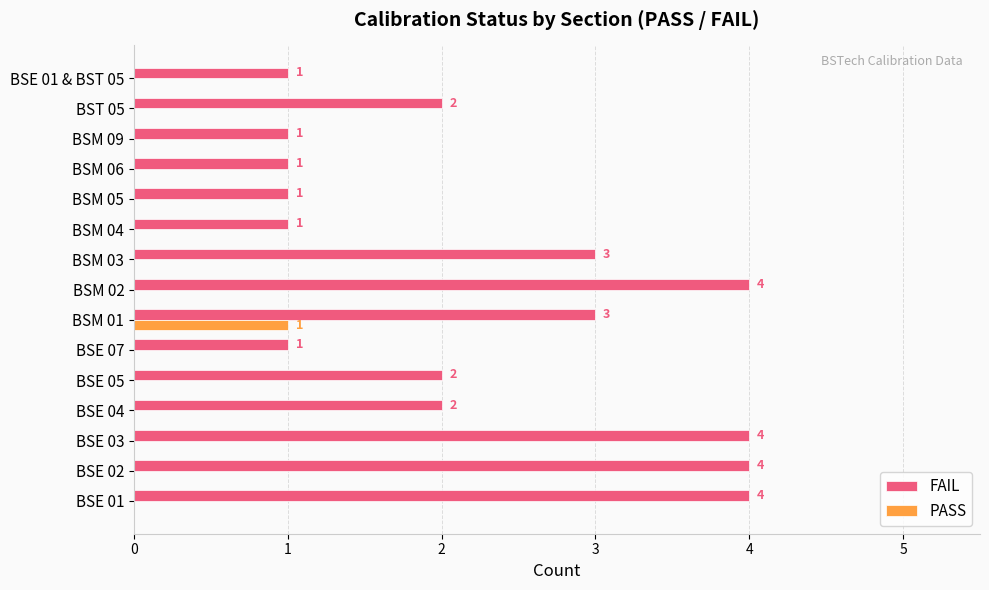

Between BSE 04 and BSM 02, which series saw the biggest shift?

FAIL